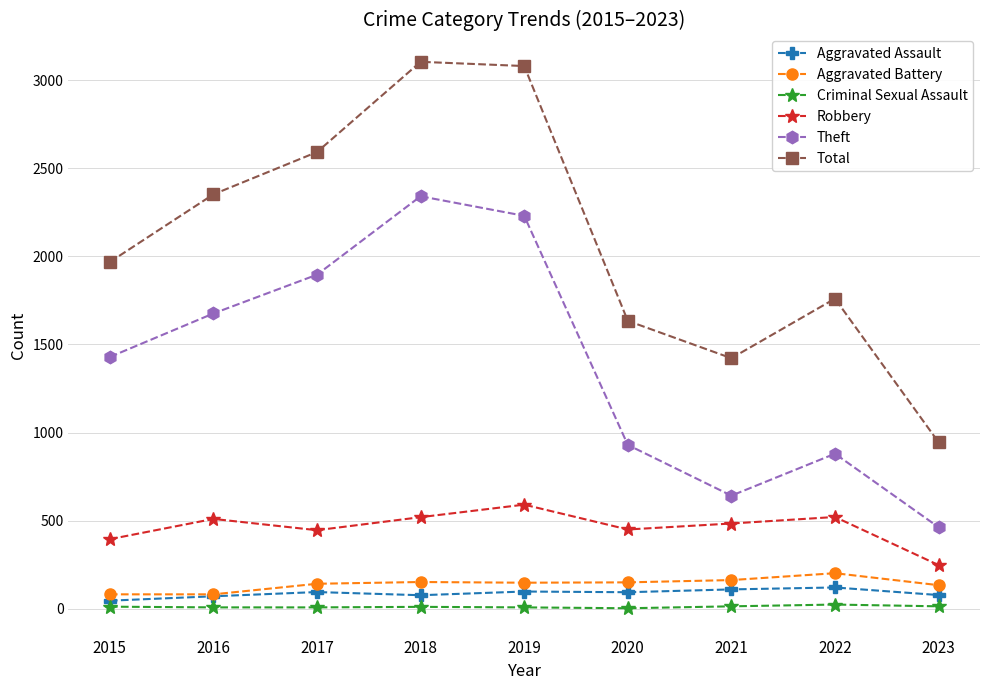

True or false: Aggravated Battery has a value of 95 at 2022.

False